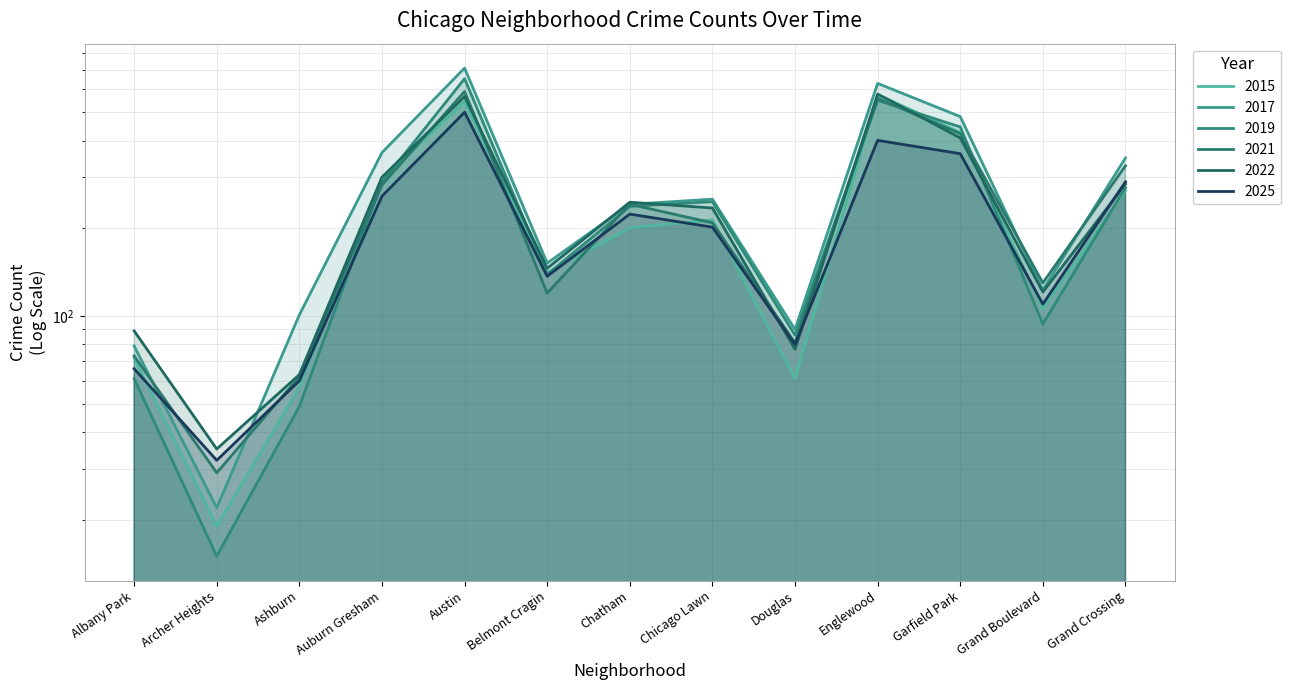

Where is the first local minimum for 2017?

Archer Heights